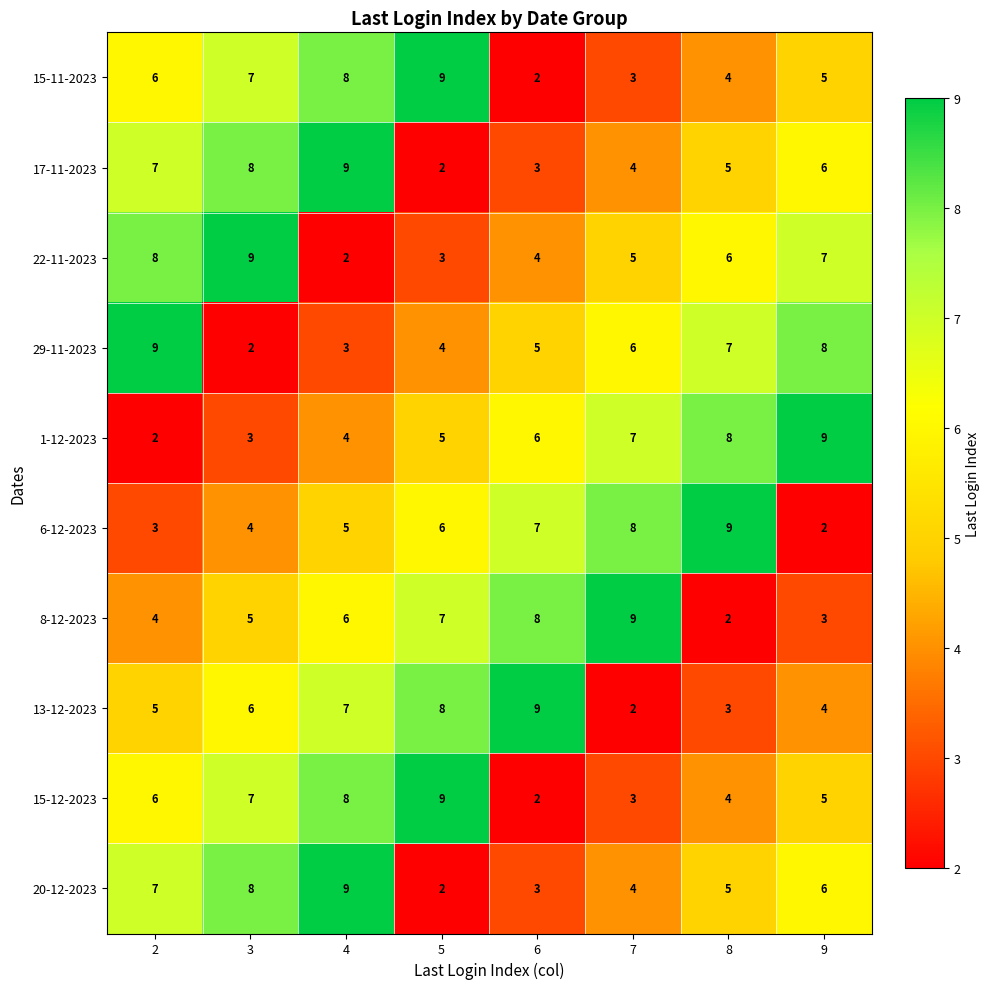

What is the spread (max minus min) of values at 2?

7